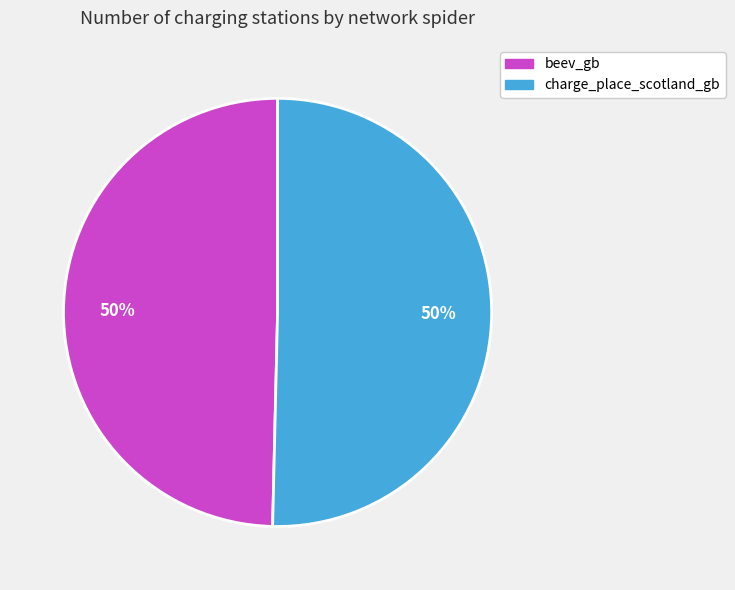

Combined, do beev_gb and charge_place_scotland_gb account for over 50%?

Yes